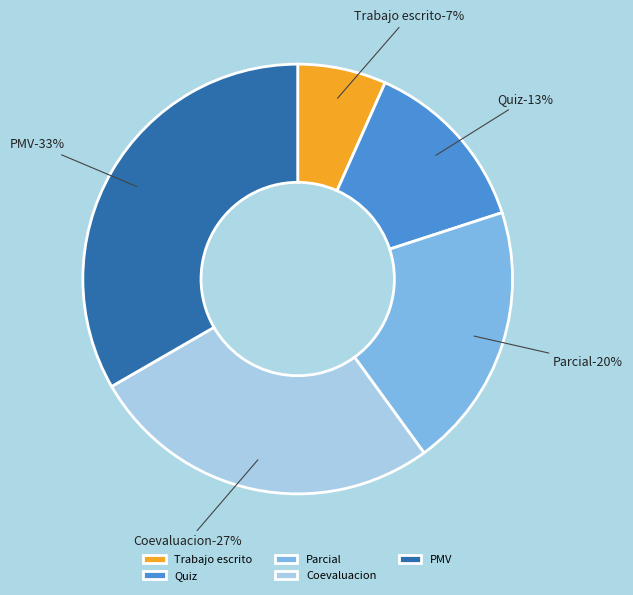

True or false: PMV accounts for 33% of the total.

True